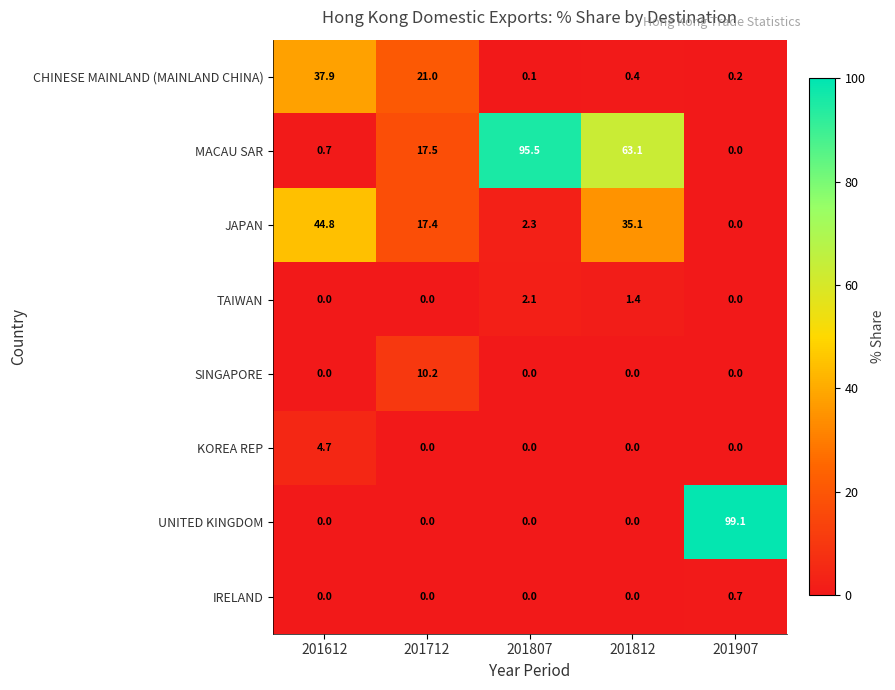

What is the sum of all SINGAPORE values?

10.2